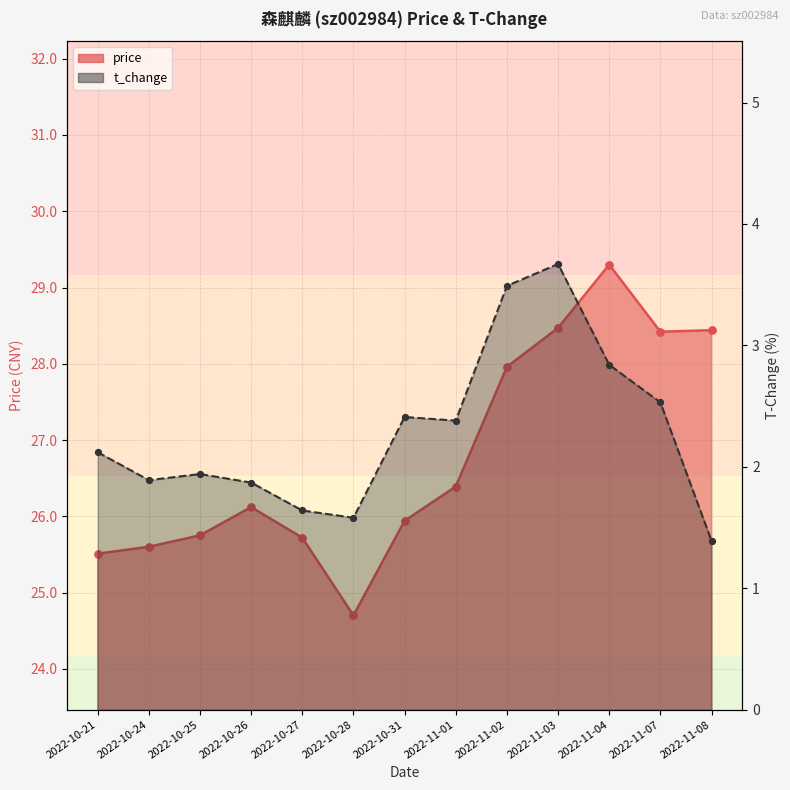

What are all the series names shown in the legend?

price, t_change